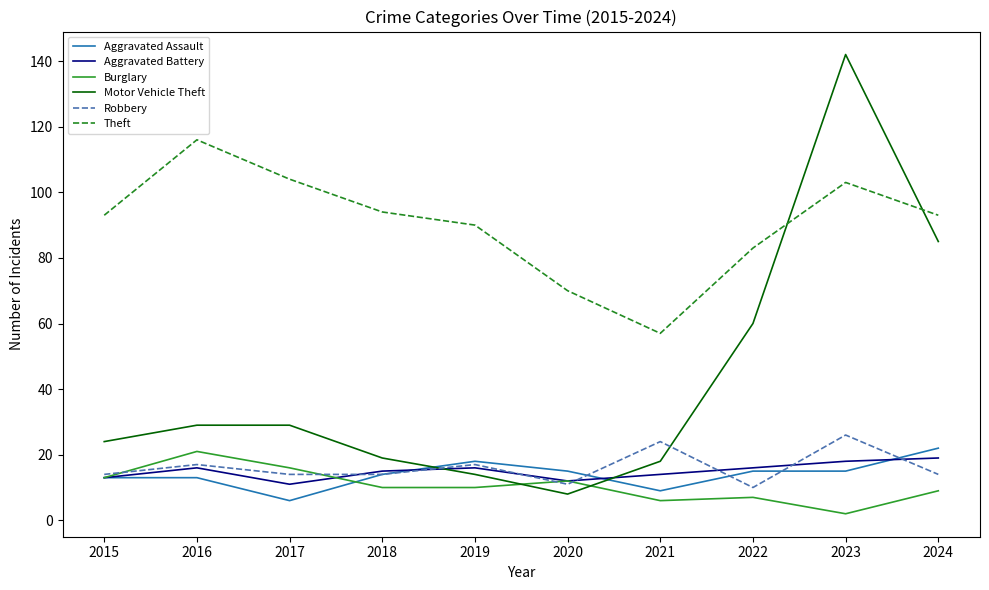

Is this an area chart (filled region under the line)?

No